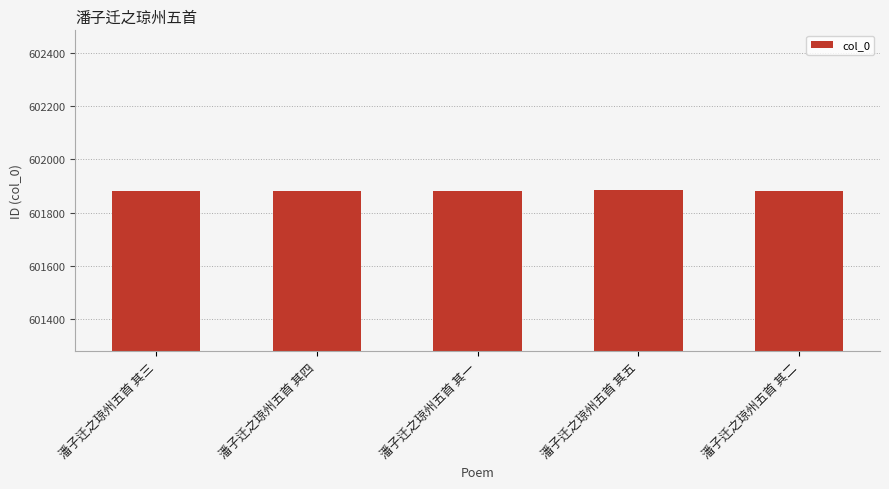

What is the minimum value shown in the chart?

601880